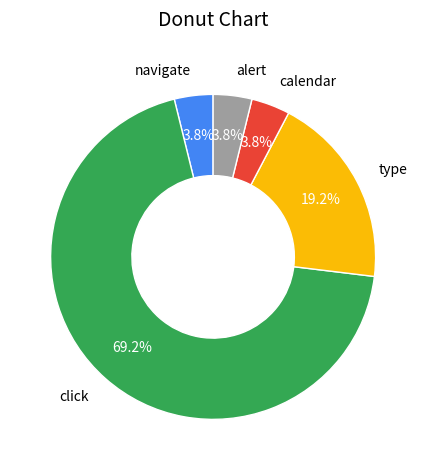

Between alert and click, which is larger?

click